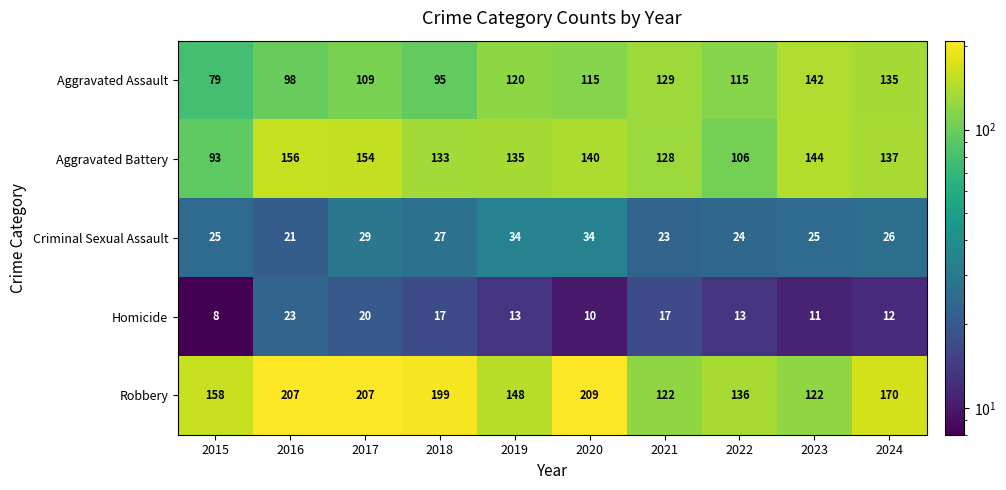

Which category has the lowest value in the Aggravated Battery series?

2015